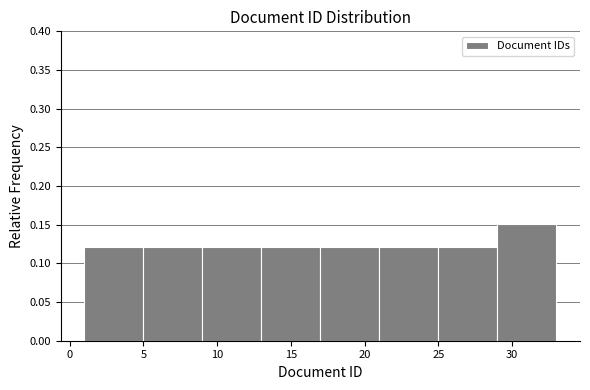

How tall is the bar that spans 29 to 33 on the x-axis? The values are not printed on the chart, so give them approximately, as read against the axis.

0.15